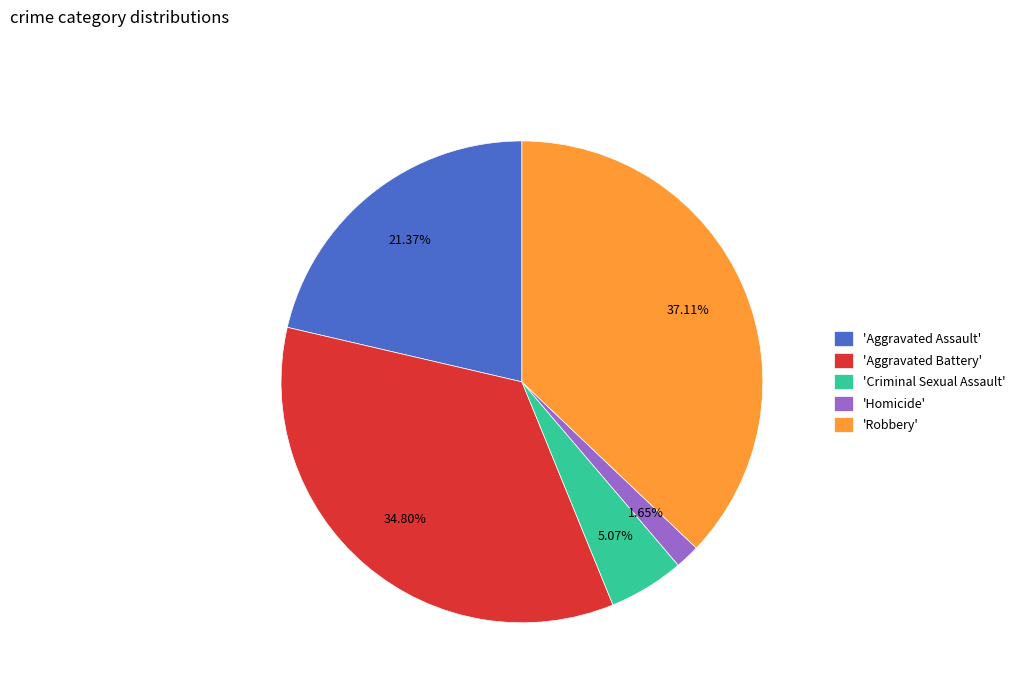

Rank the categories by value from highest to lowest.

'Robbery', 'Aggravated Battery', 'Aggravated Assault', 'Criminal Sexual Assault', 'Homicide'